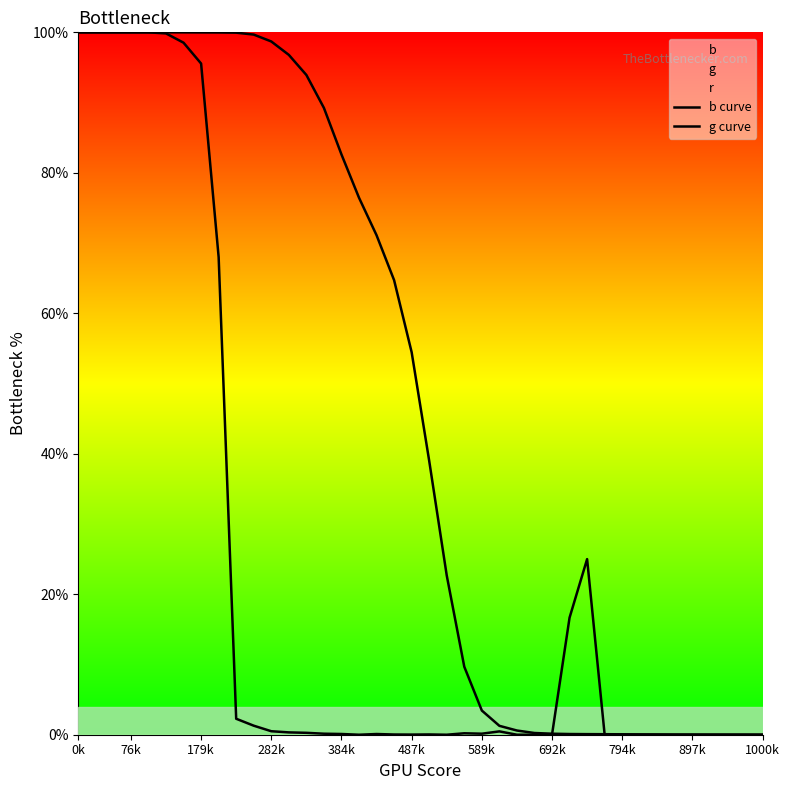

Count the number of categories in the chart.

40